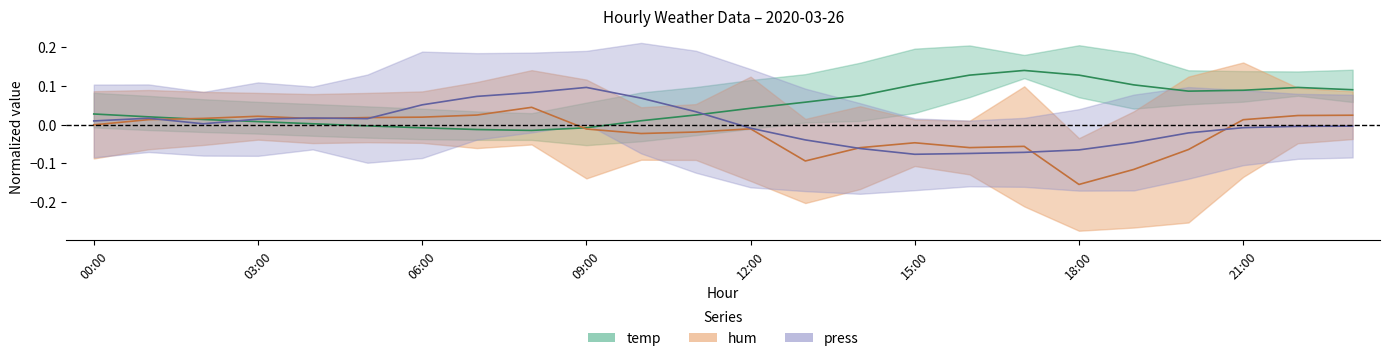

What is the minimum value for hum?

-0.2